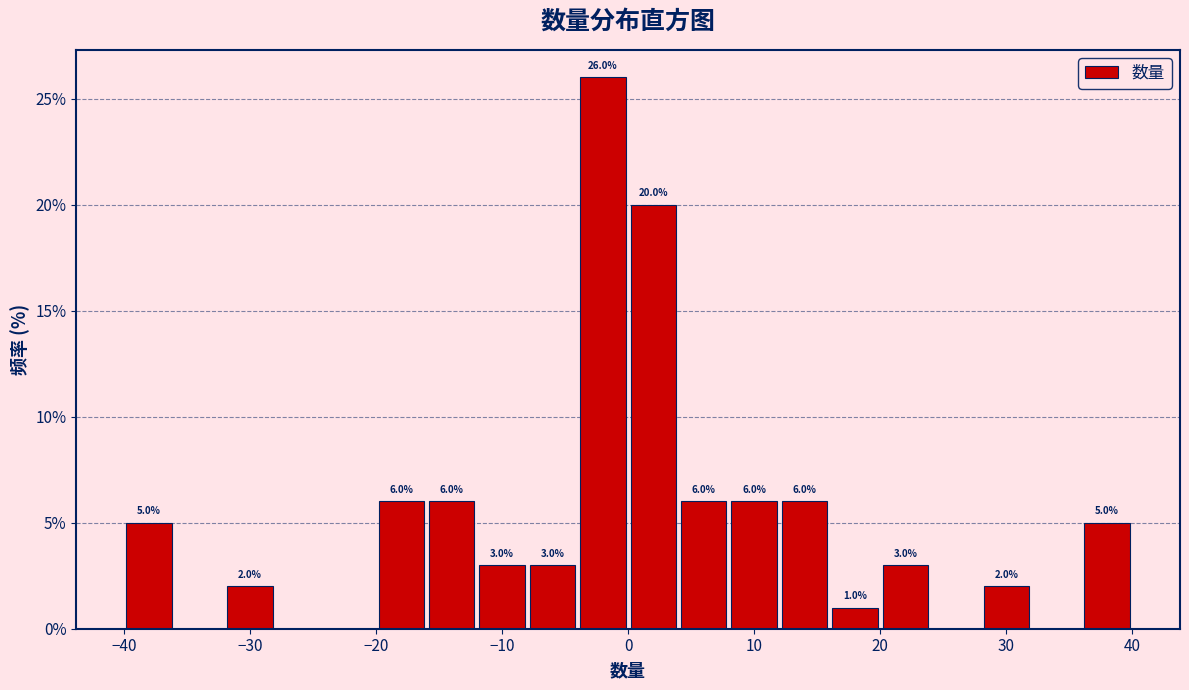

Over which range of the x-axis is the bar tallest?

-4 to 0